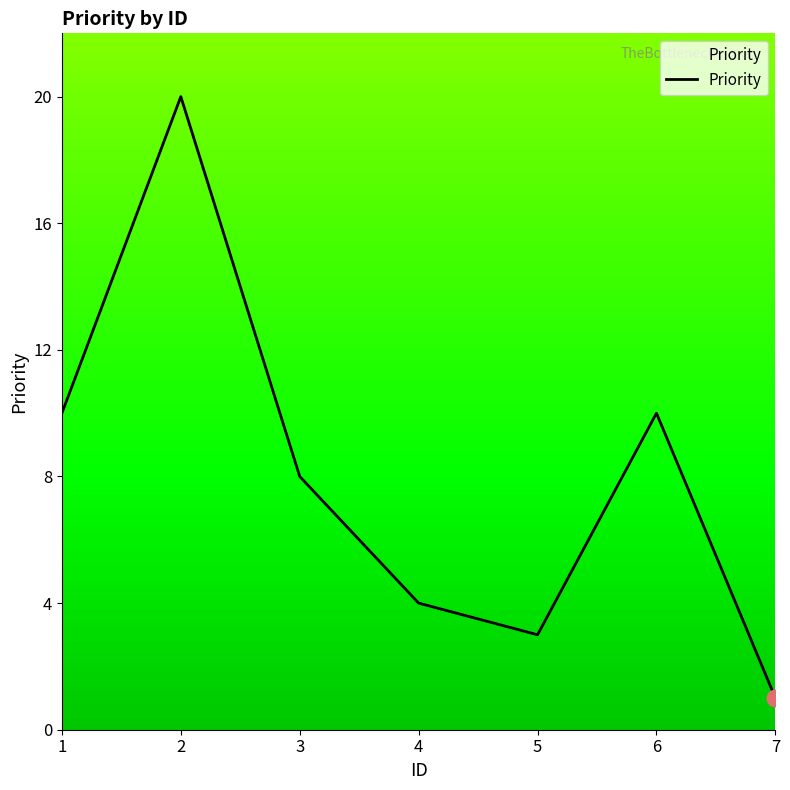

The value at 4 is 4. True or false?

True